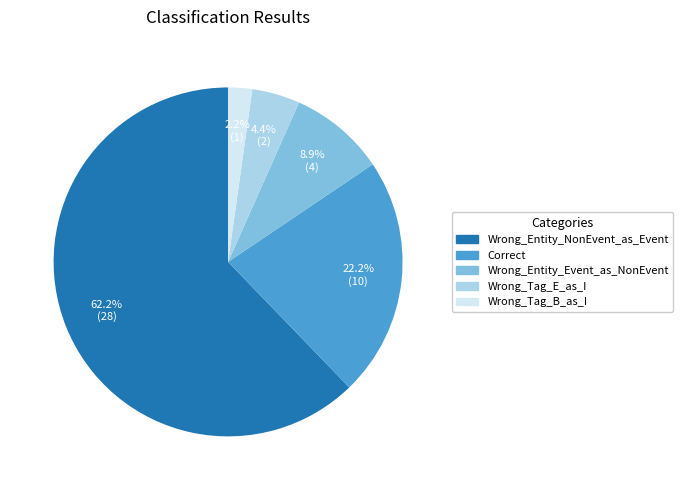

To the nearest percent, what is the average slice percentage?

20%